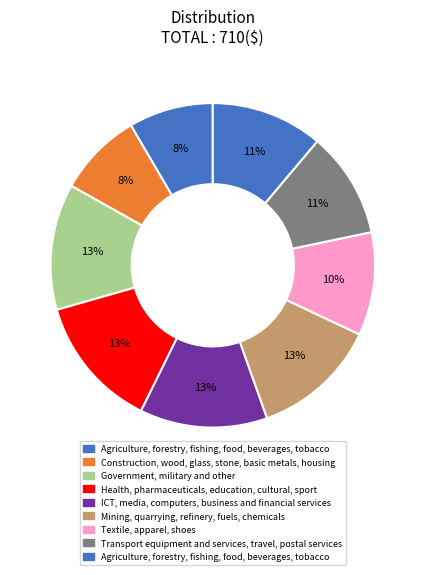

How many slices are in this pie chart?

9